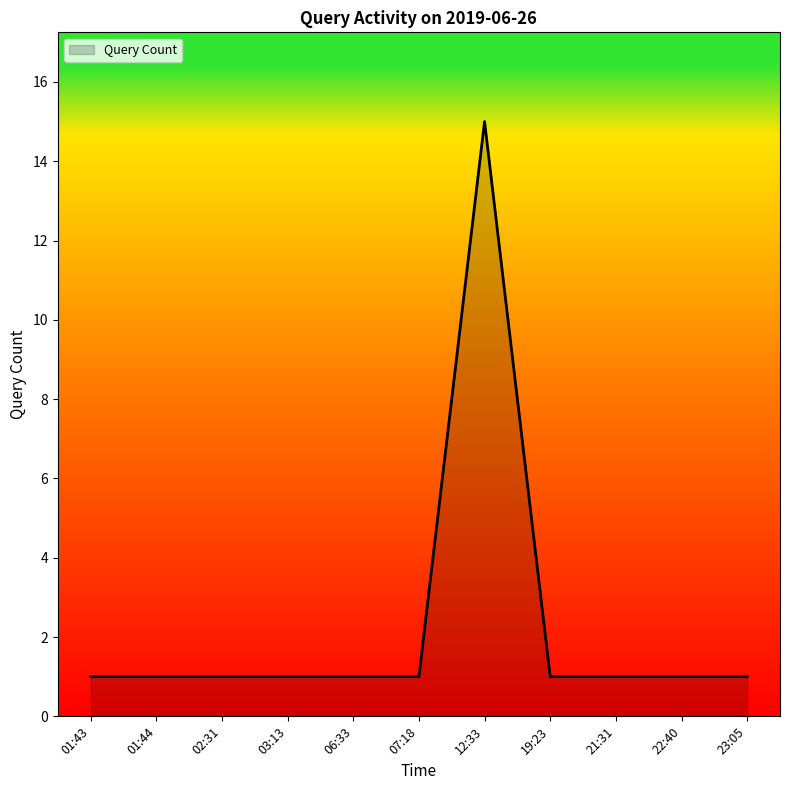

What is the greatest value displayed?

15